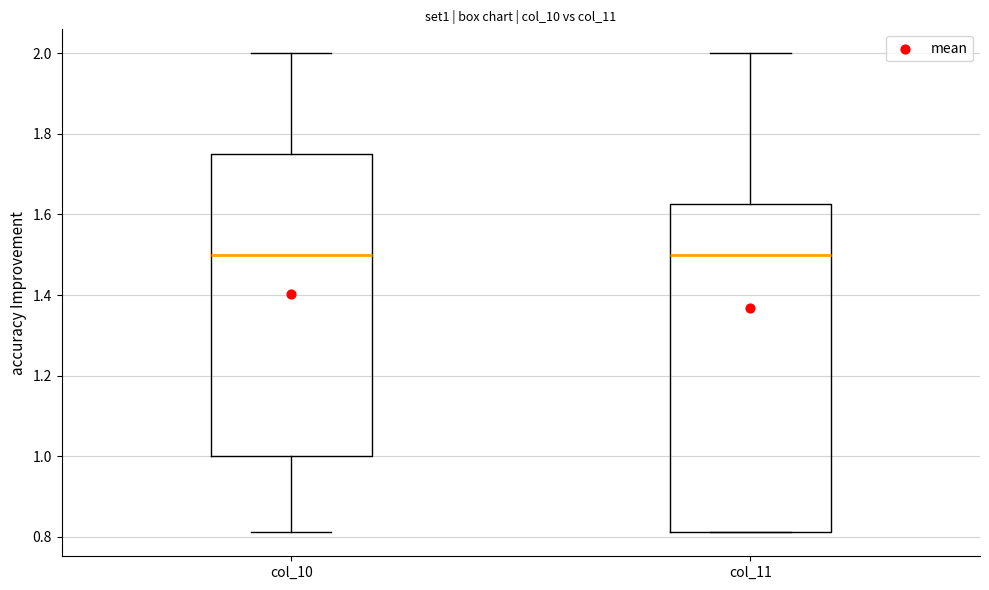

Reading left to right, read every box against the y-axis: the position of its median line, the range the box covers, and the ends of its whiskers. The values are not printed on the chart, so give them approximately, as read against the axis.

col_10: median 1.50, box 1.00 to 1.76, whiskers 0.82 to 2.00
col_11: median 1.50, box 0.82 to 1.62, whiskers 0.82 to 2.00